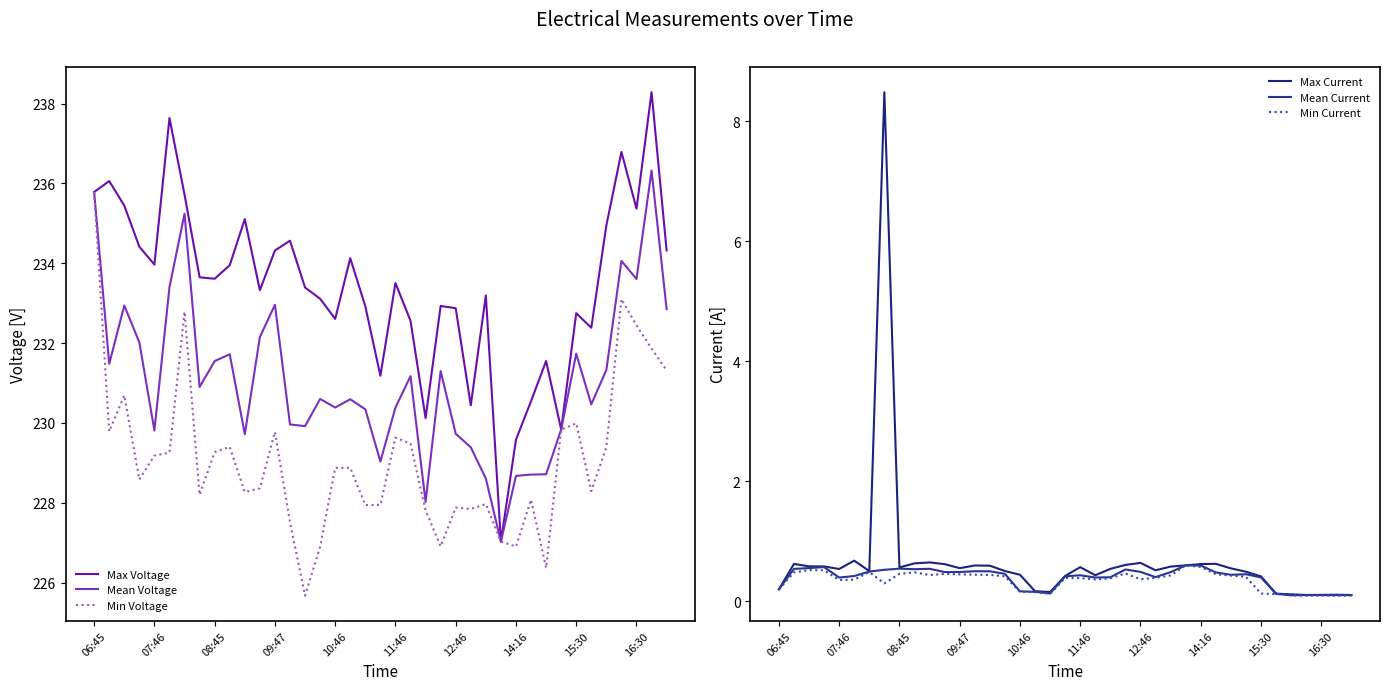

What are all the series names shown in the legend?

Max Voltage, Mean Voltage, Min Voltage, Max Current, Mean Current, Min Current